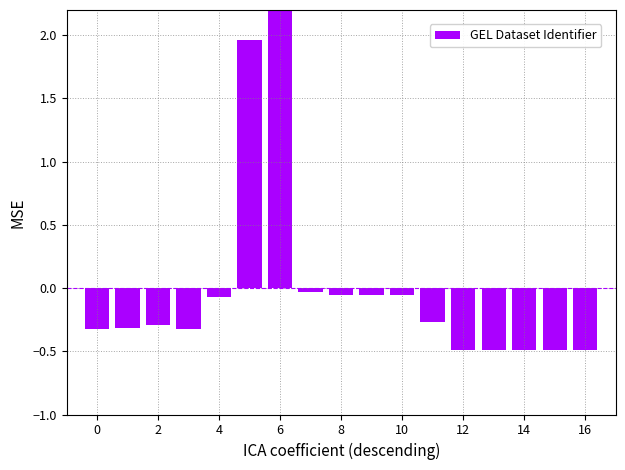

True or false: the data shows -0.3 at 2.

True